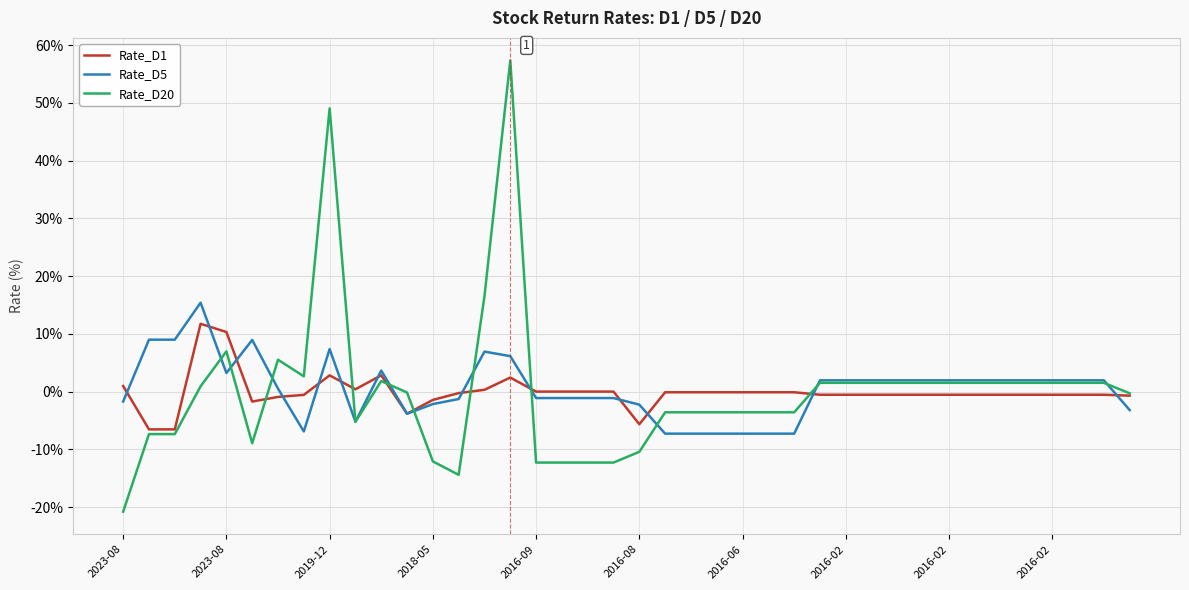

List the series in order of their peak value, highest first.

Rate_D20, Rate_D5, Rate_D1